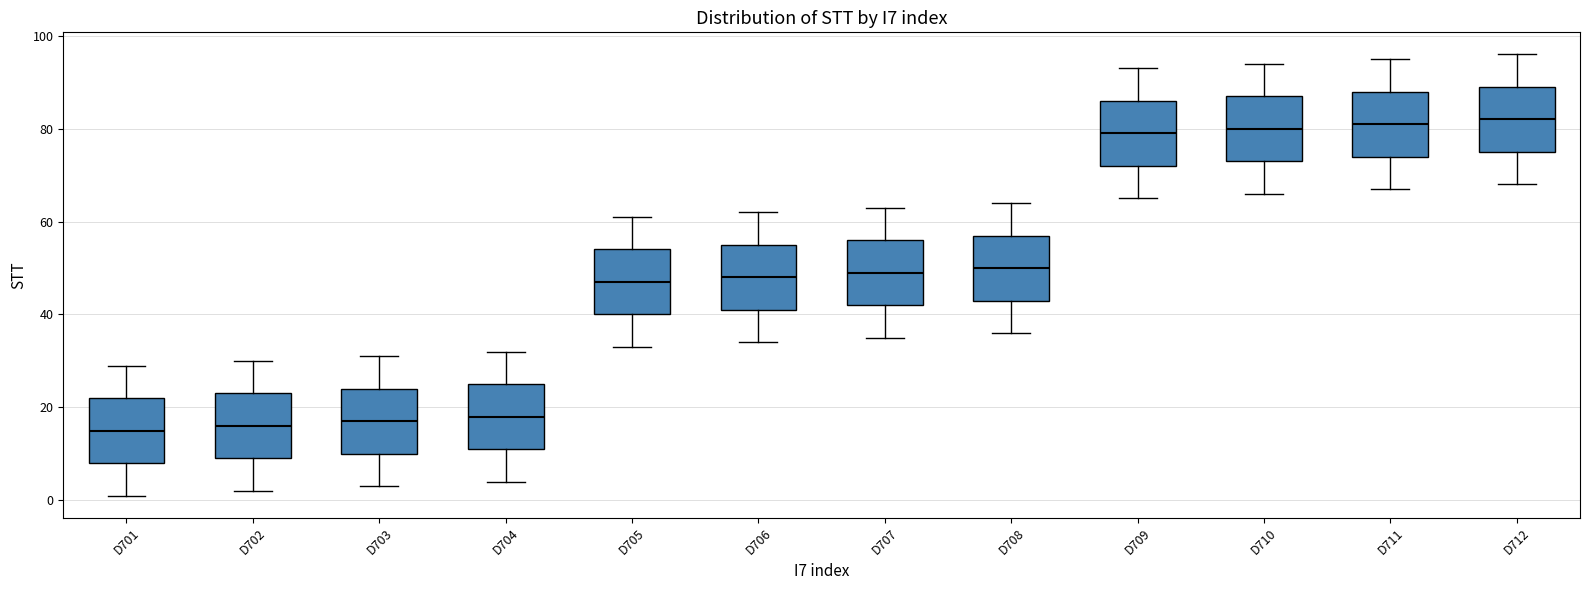

Where does the median line of the box for D710 sit on the y-axis? The values are not printed on the chart, so give them approximately, as read against the axis.

80